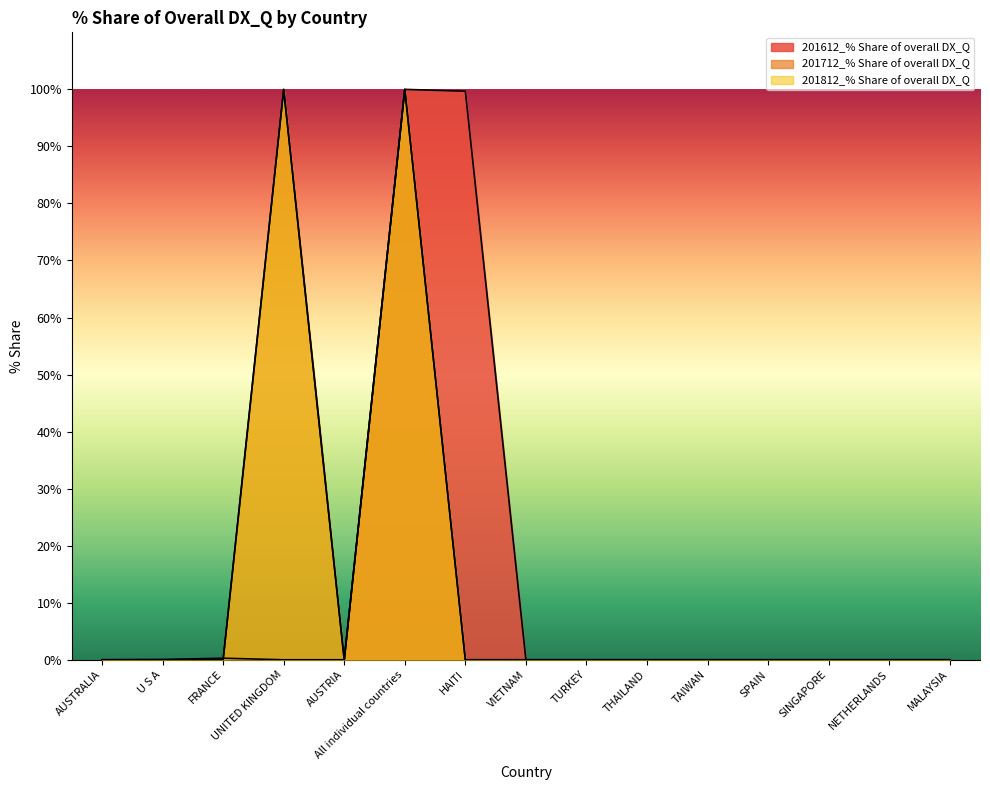

Rank the series by their maximum value, from highest to lowest.

201612_% Share of overall DX_Q, 201712_% Share of overall DX_Q, 201812_% Share of overall DX_Q